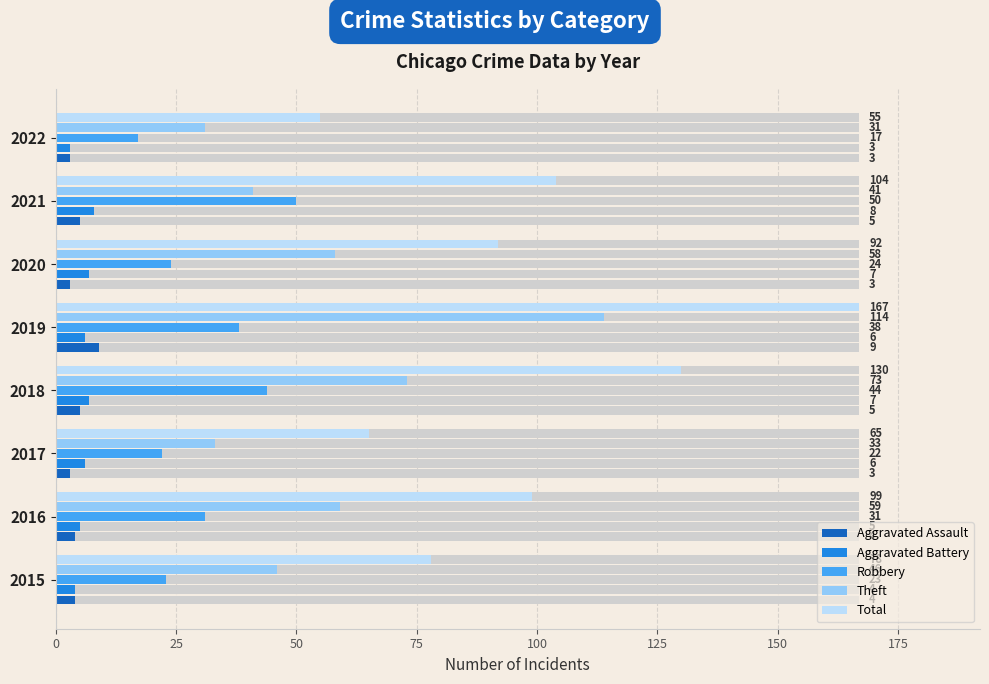

Are the bars grouped side by side (vs. stacked)?

Yes